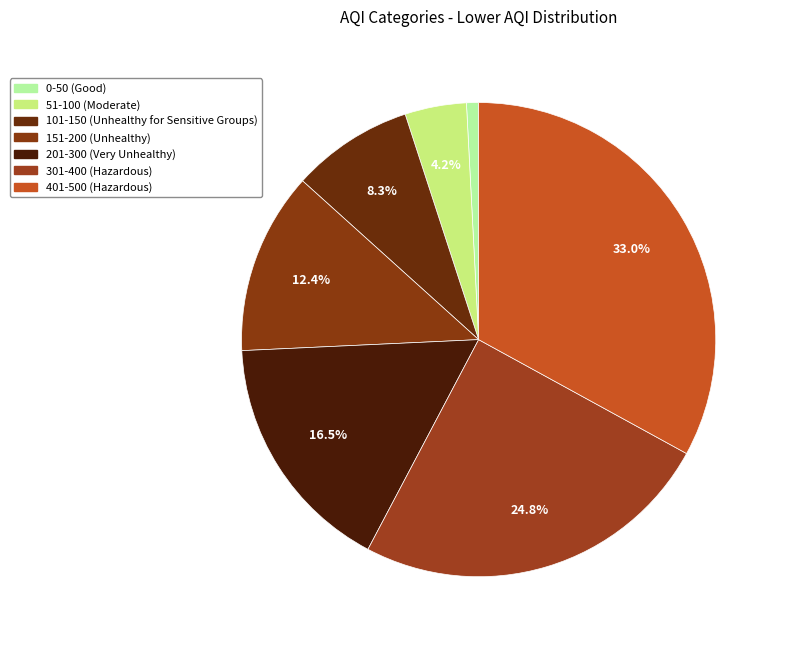

Combined, do 301-400 and 201-300 account for over 50%?

No